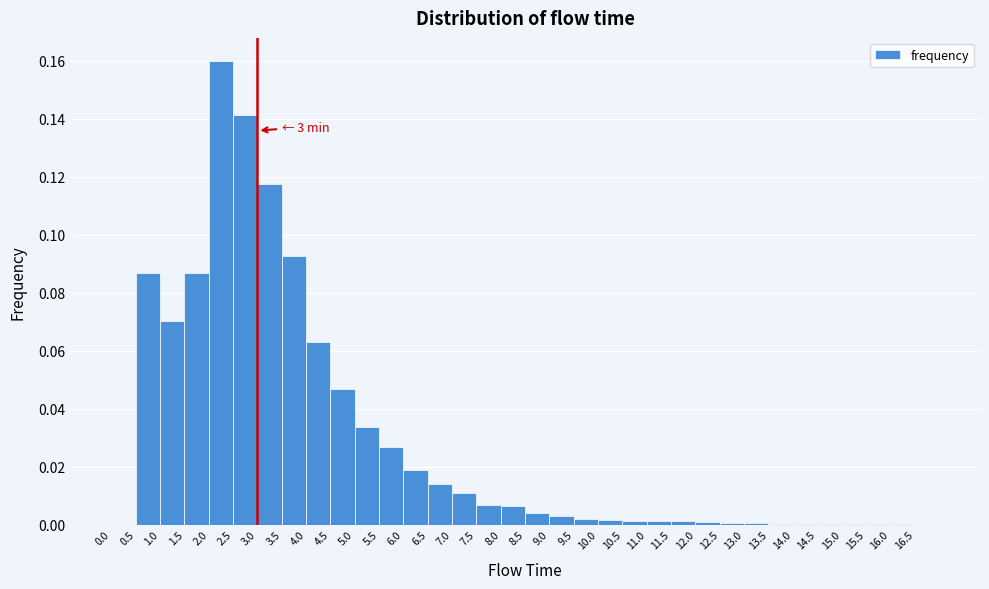

Over which range of the x-axis is the bar tallest?

2.0 to 2.5